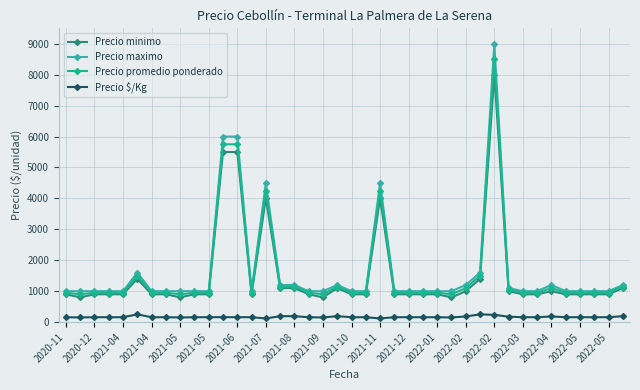

What is the value of the Precio maximo point at the 12th from the left?

6000